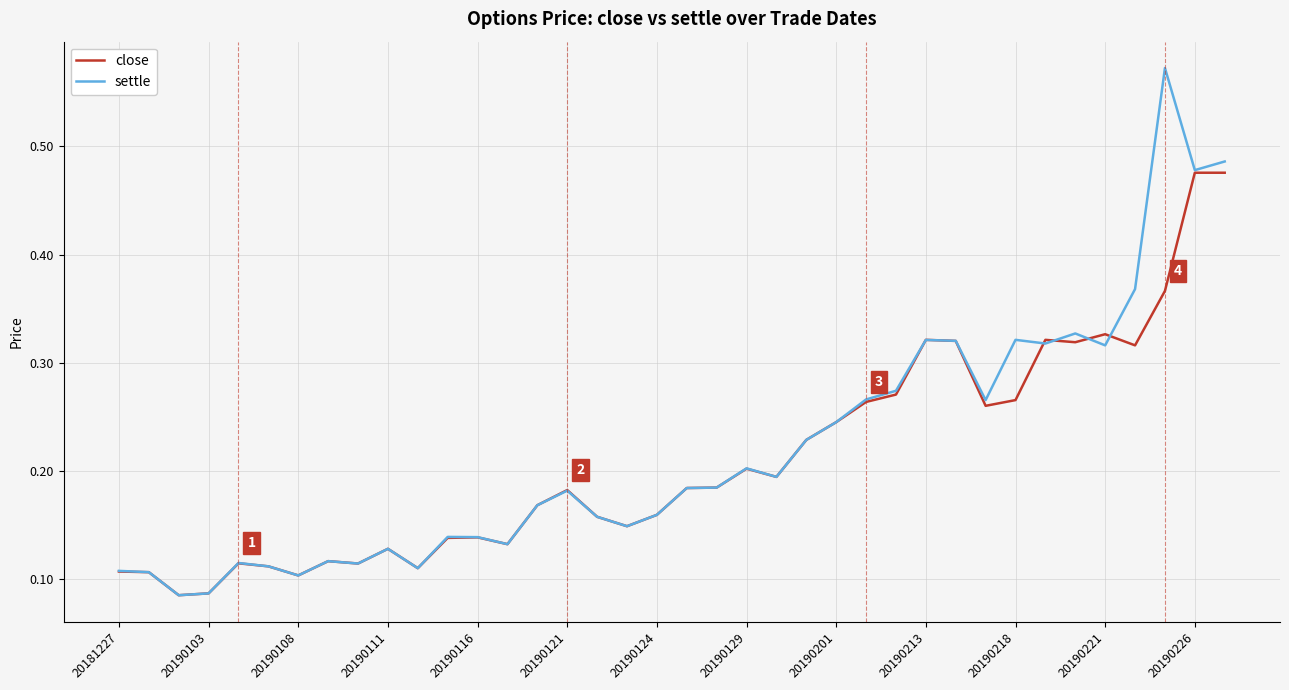

List the series in order of their peak value, highest first.

settle, close